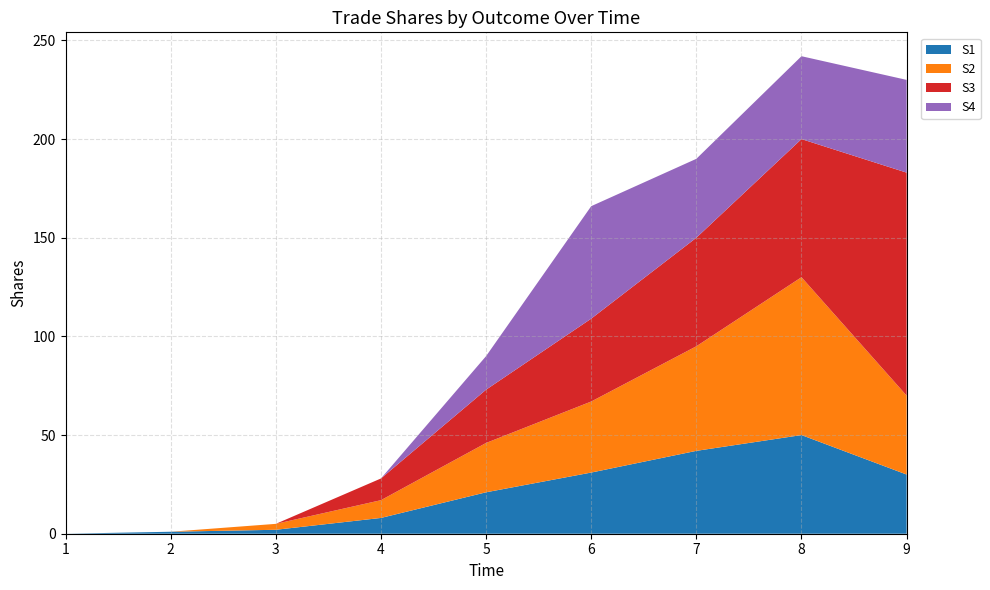

Reading left to right, what are all the values shown in this chart?

S1: 0	1	2	8	21	31	42	50	30
S2: 0	0	3	9	25	36	53	80	40
S3: 0	0	0	11	27	42	55	70	113
S4: 0	0	0	0	17	57	40	42	47